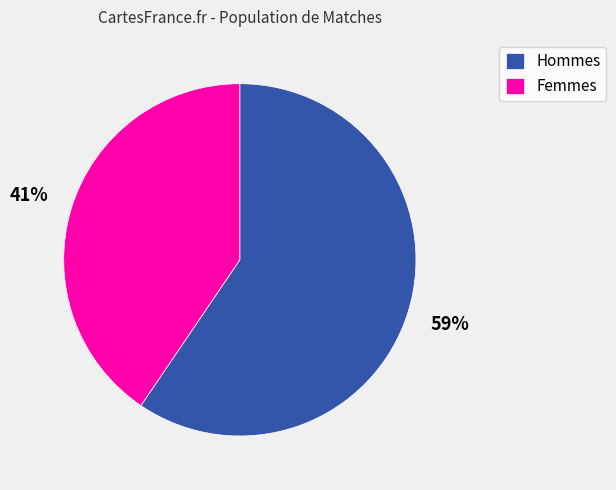

Is there a majority slice in this chart?

Yes